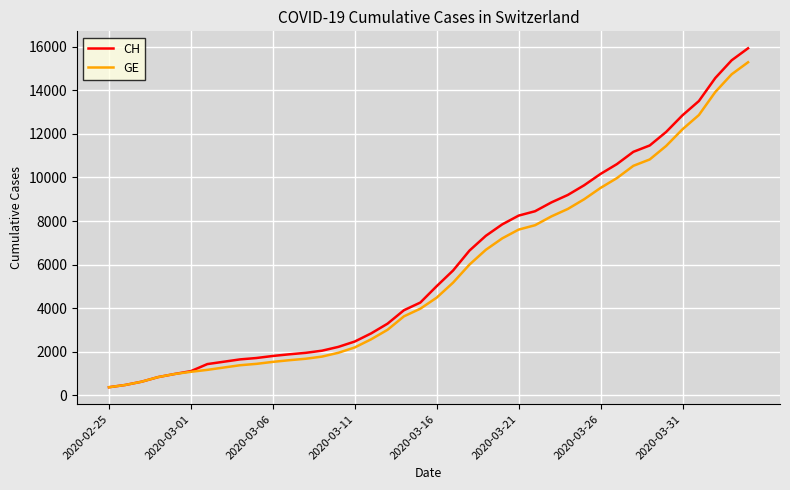

What is the smallest value displayed?

375